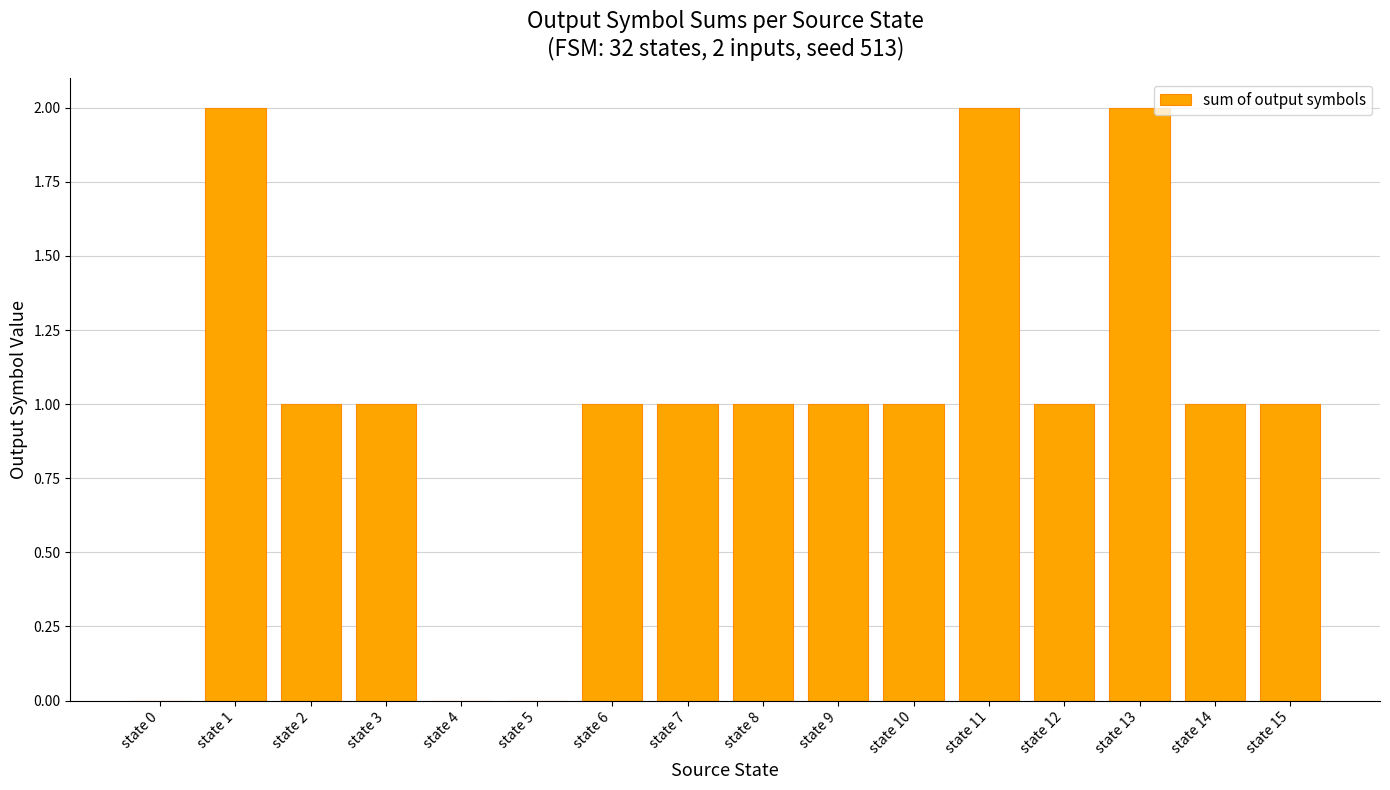

Reading left to right, what are all the values shown in this chart?

state 0=0	state 1=2	state 2=1	state 3=1	state 4=0	state 5=0	state 6=1	state 7=1	state 8=1	state 9=1	state 10=1	state 11=2	state 12=1	state 13=2	state 14=1	state 15=1